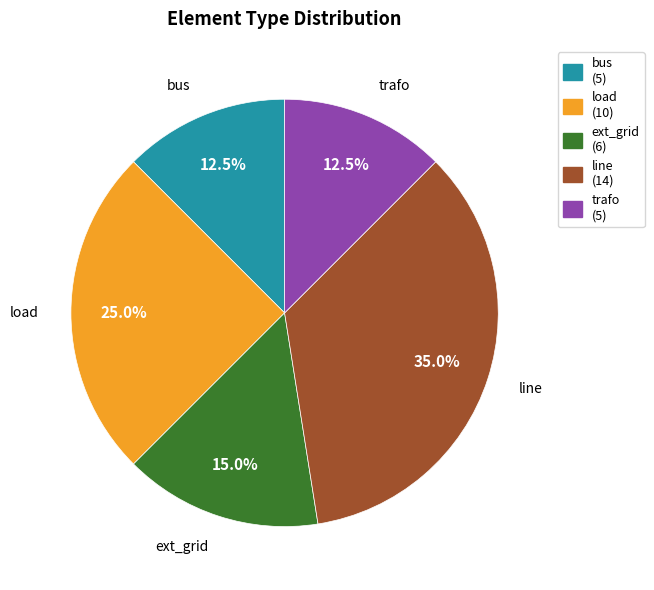

To the nearest percent, what is the average slice percentage?

20%